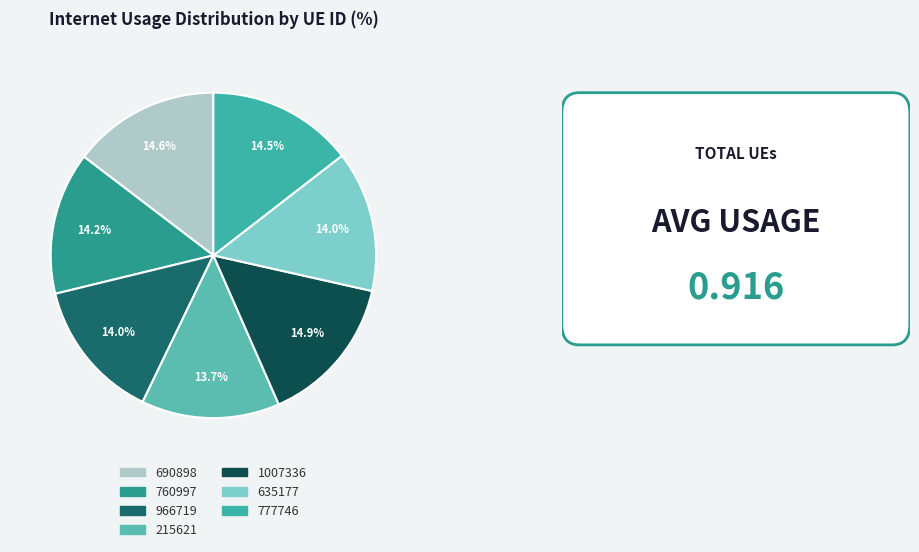

How many slices are in this pie chart?

7